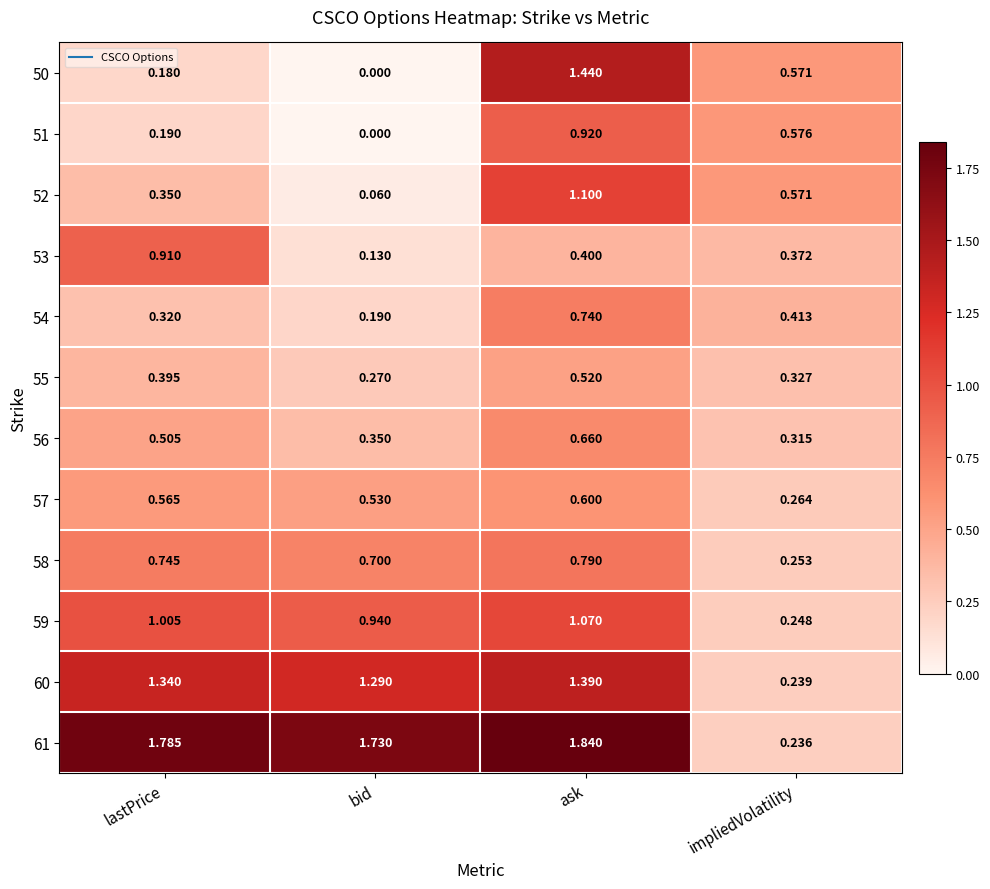

Which series has the largest total across all categories?

61